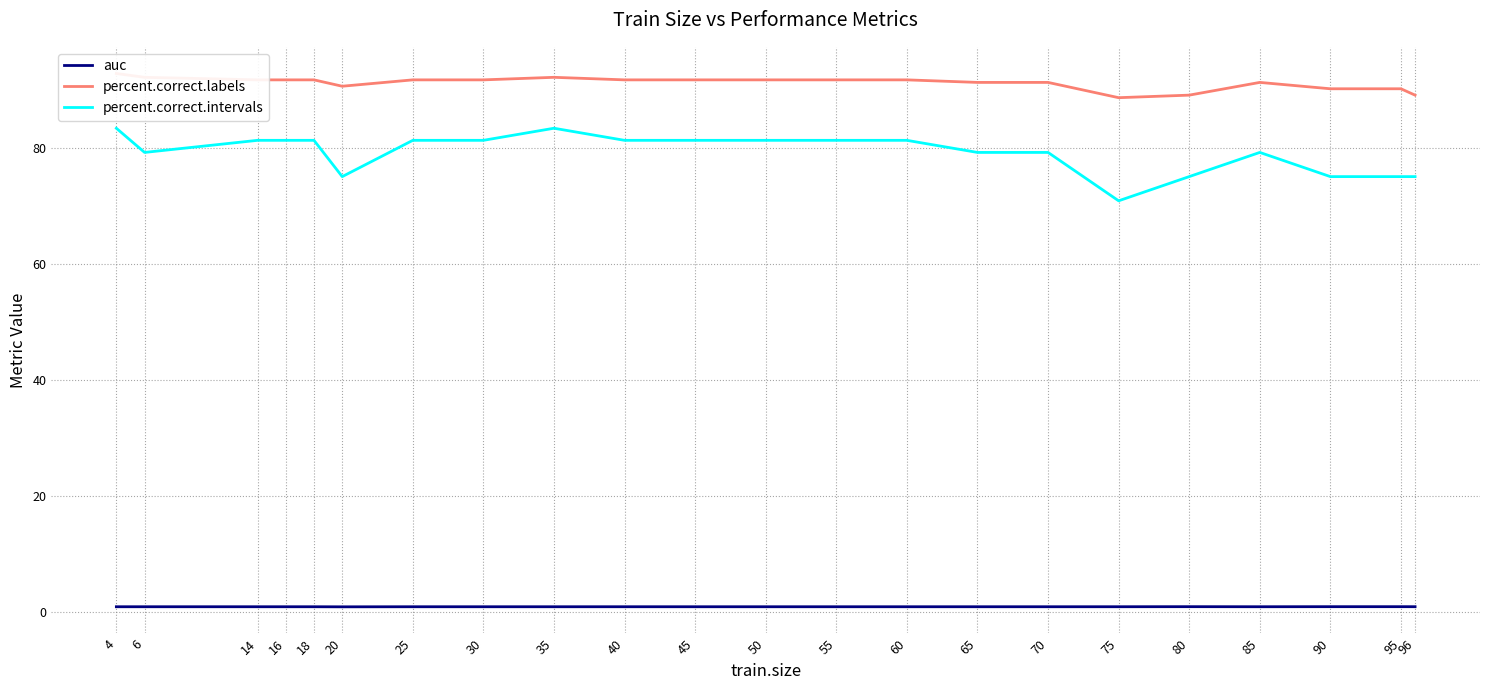

Where is the first local maximum for percent.correct.intervals?

35